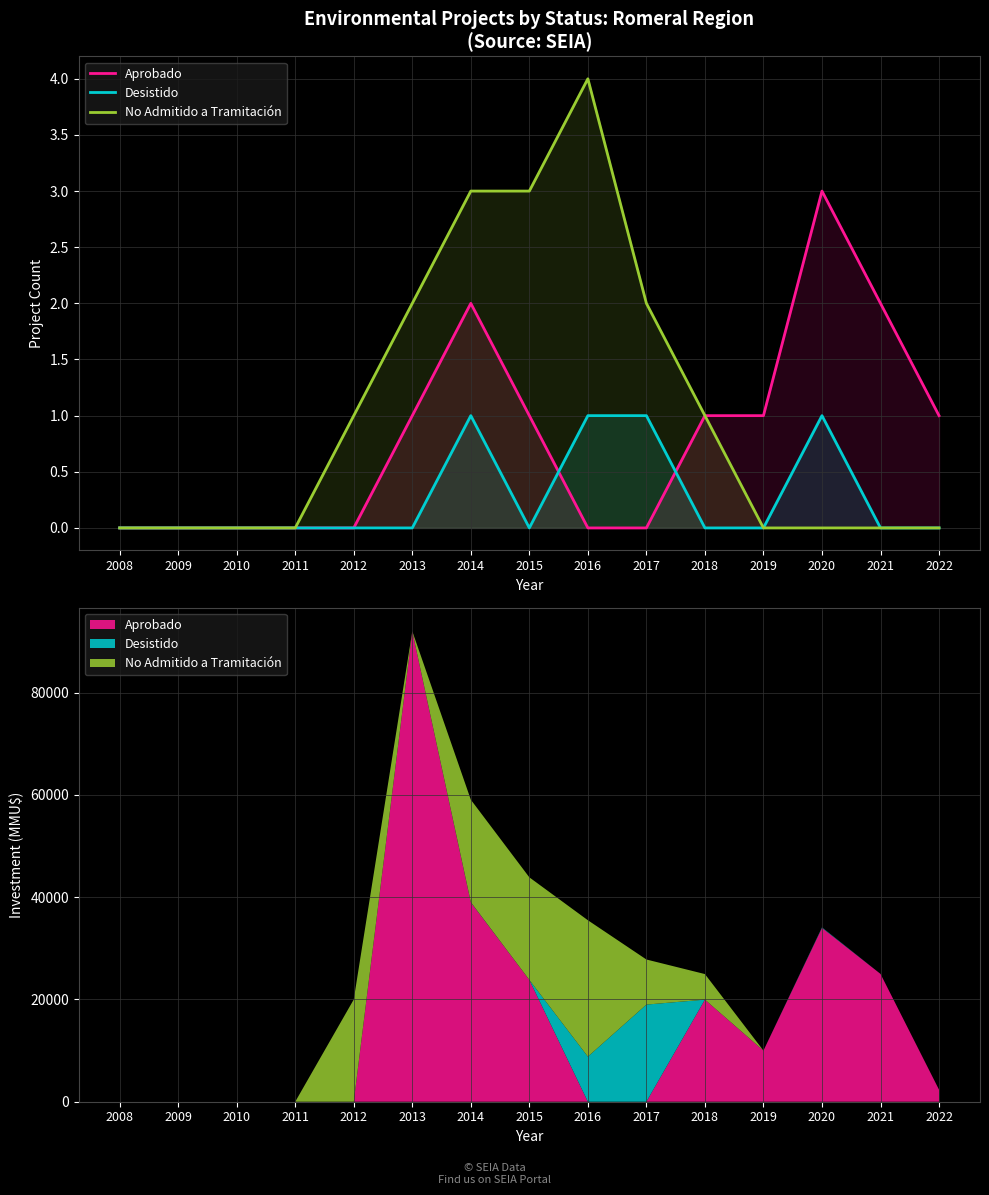

What is the highest value of the Aprobado series?

3